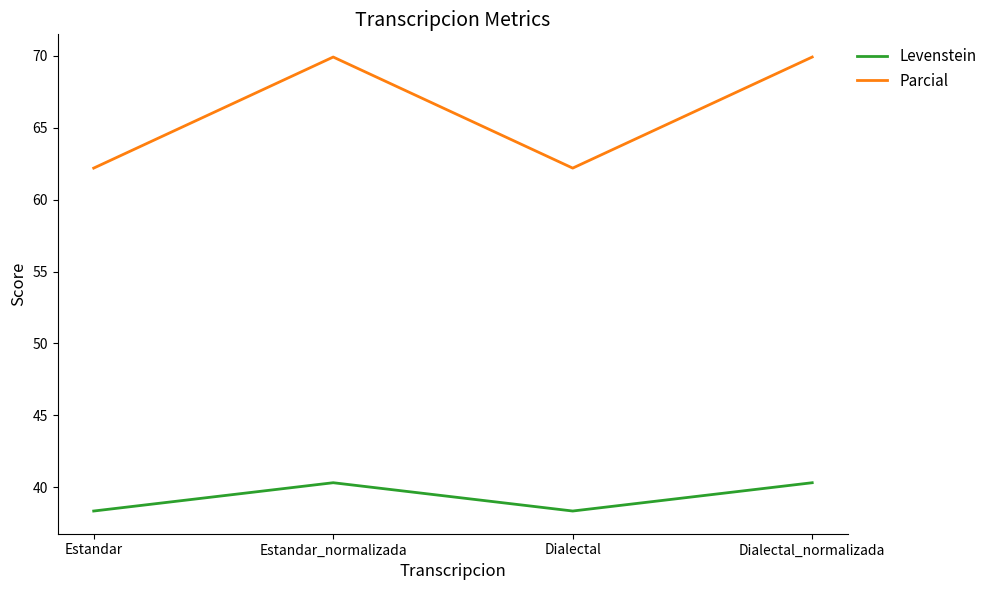

What is the difference between the Parcial values at Estandar and Dialectal_normalizada?

7.7